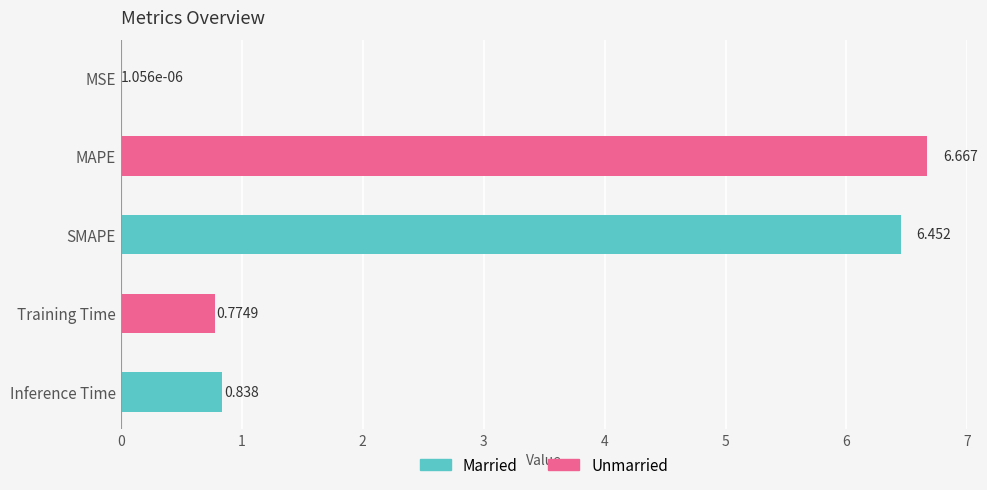

At which label is the value closest to 3?

Inference Time